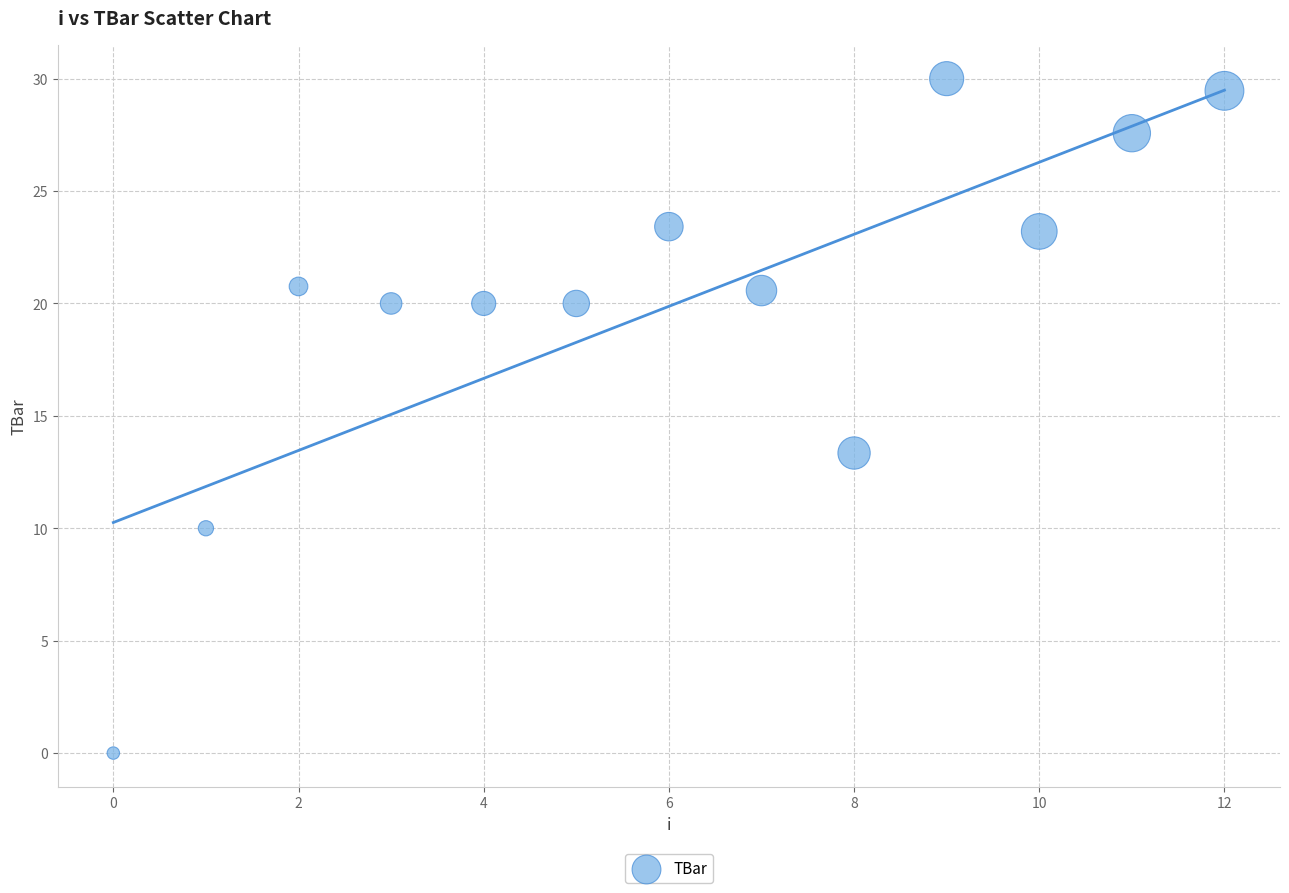

What Y value in the scatter plot is closest to 15?

13.3